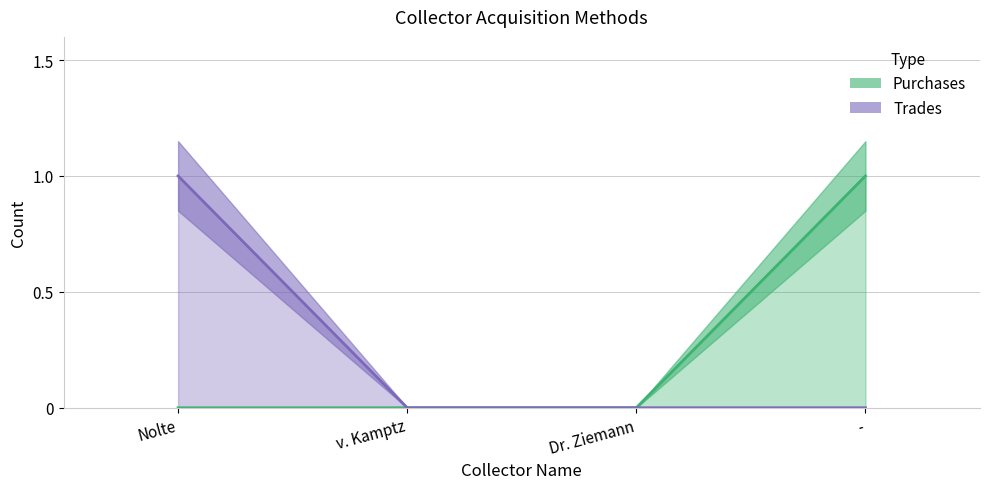

What is the total value across all series at Nolte?

1